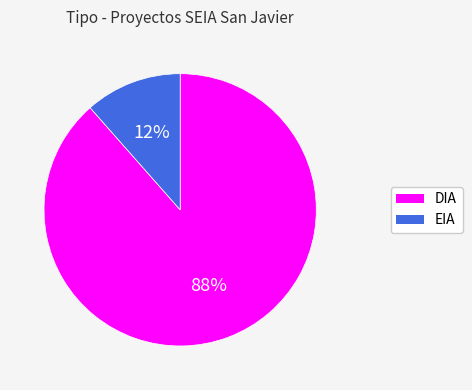

Is the sum of EIA and DIA greater than half?

Yes